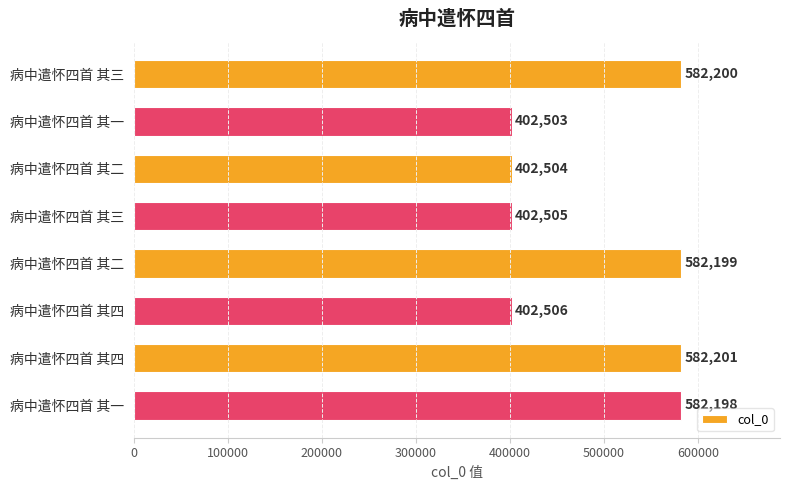

How many bars are there in total?

8